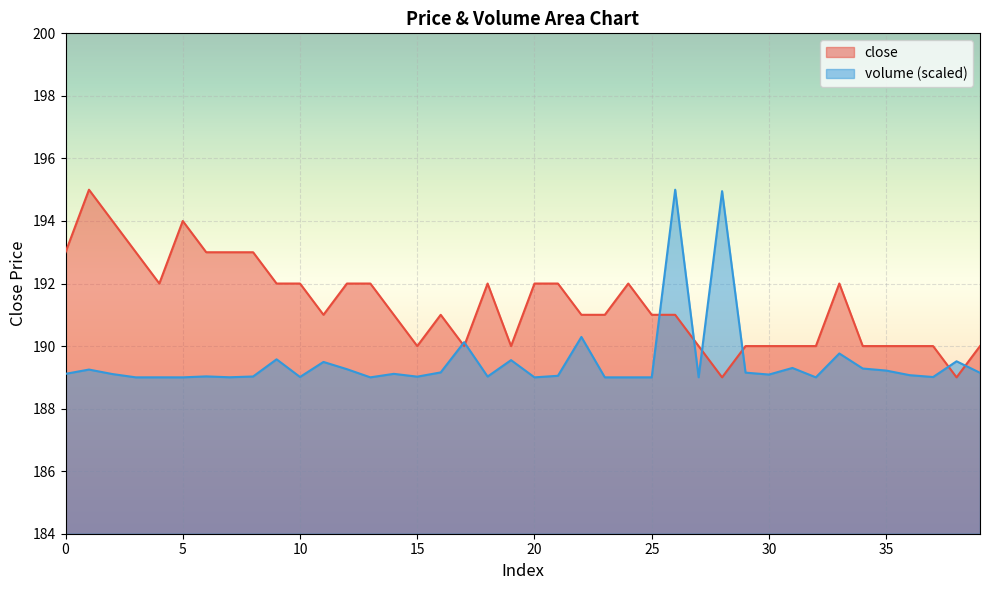

How many distinct data groups are displayed?

2